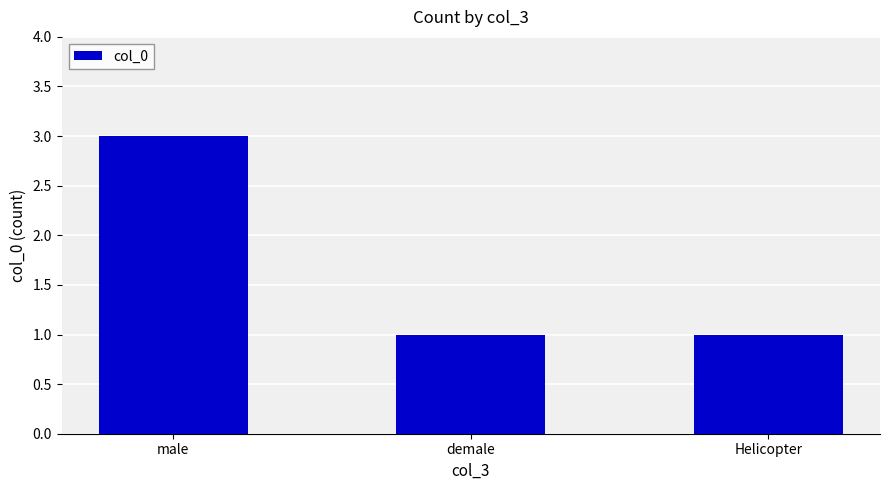

What is the label of the 1st bar from the right?

Helicopter